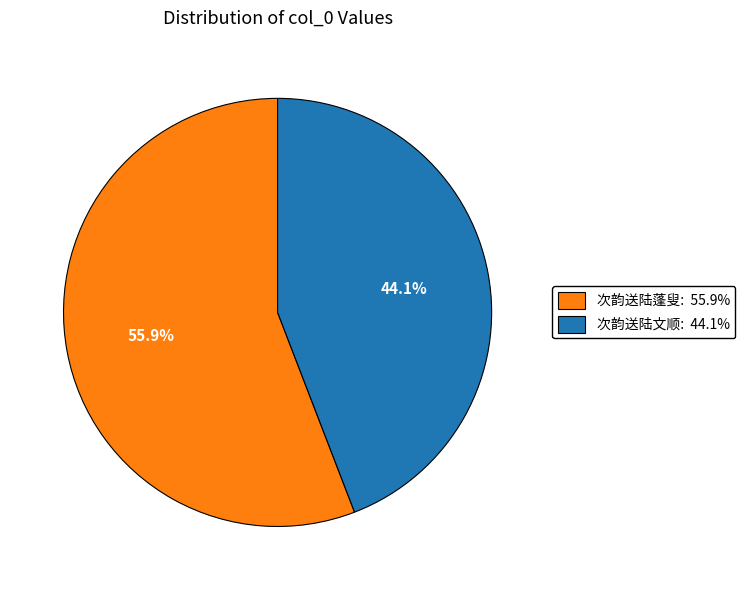

Which category has the smallest portion of the pie?

次韵送陆文顺: 44.1%